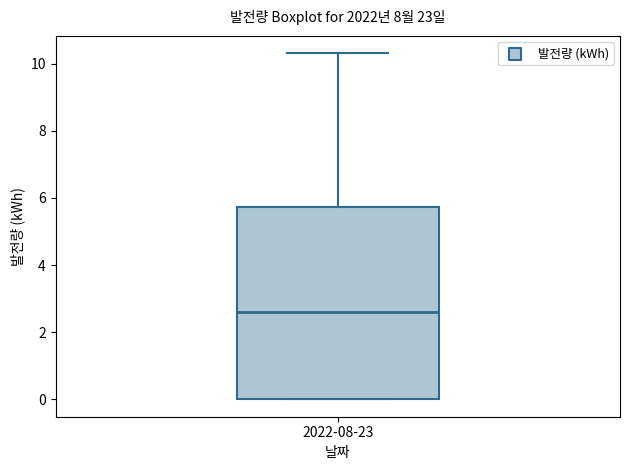

Where does the upper whisker of the box for 2022-08-23 end on the y-axis? The values are not printed on the chart, so give them approximately, as read against the axis.

10.4